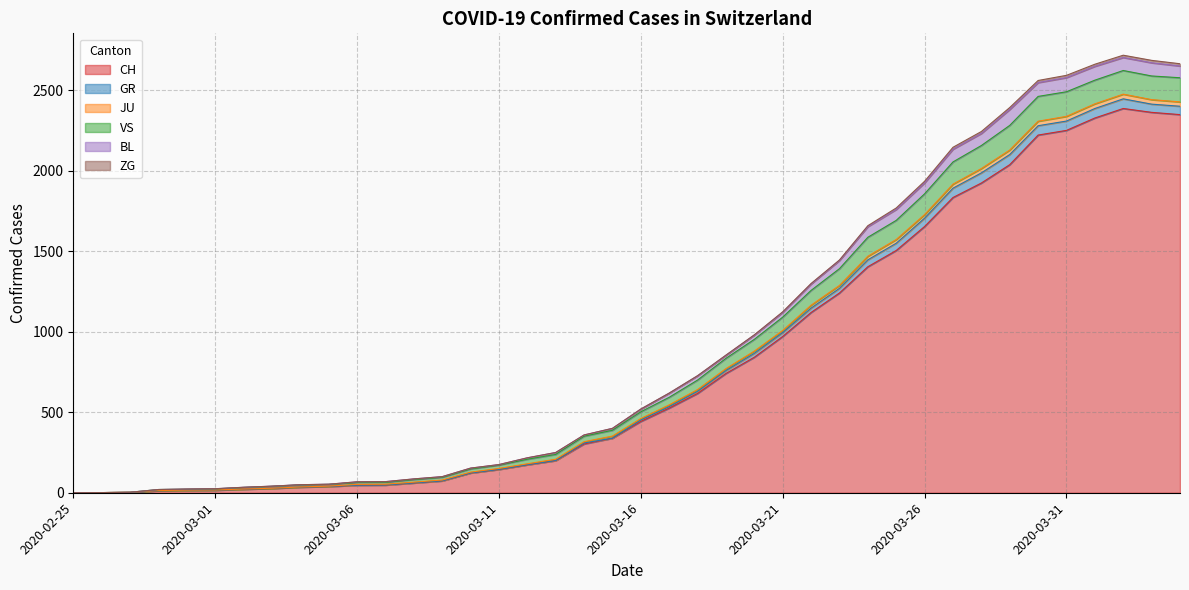

Which category has the lowest value in the GR series?

2020-02-25